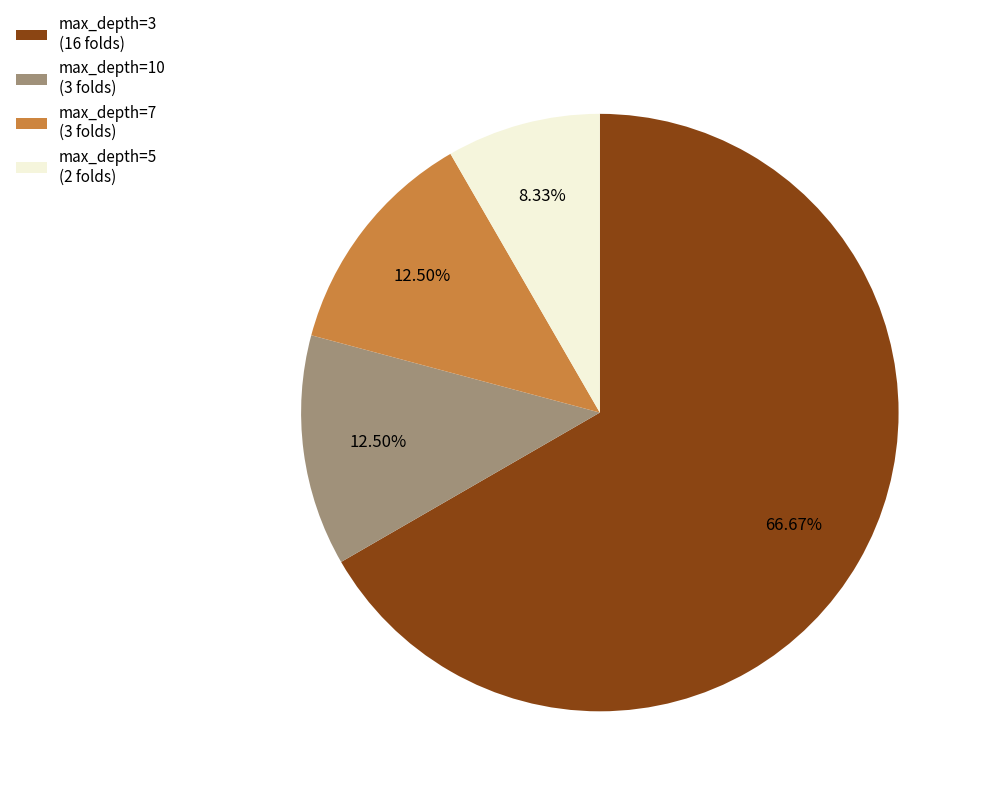

Approximately how many times larger is the value at max_depth=3 (16 folds) compared to max_depth=10 (3 folds)?

5.3